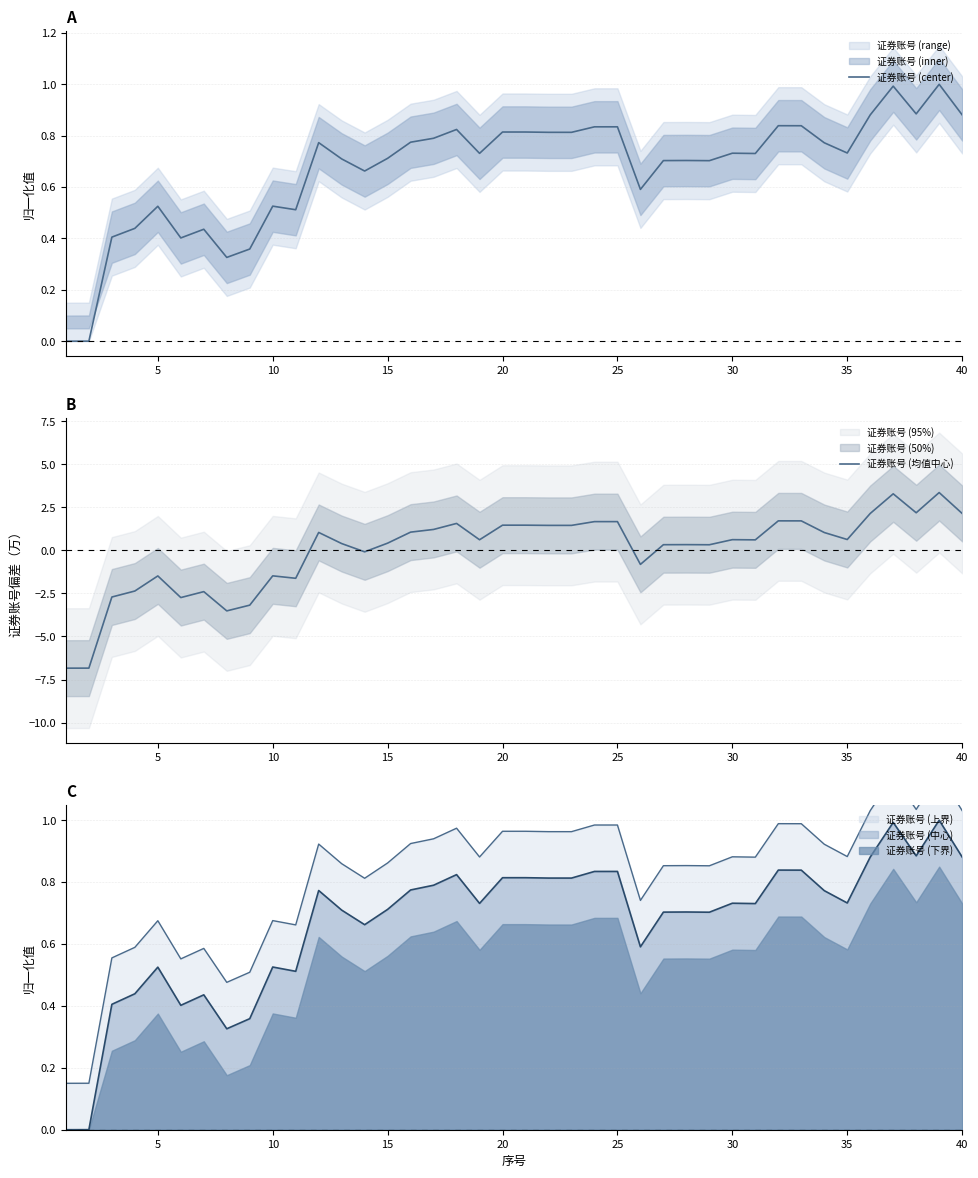

What is the difference between the second highest and second lowest values in the 证券账号 (均值中心) series?

10.1